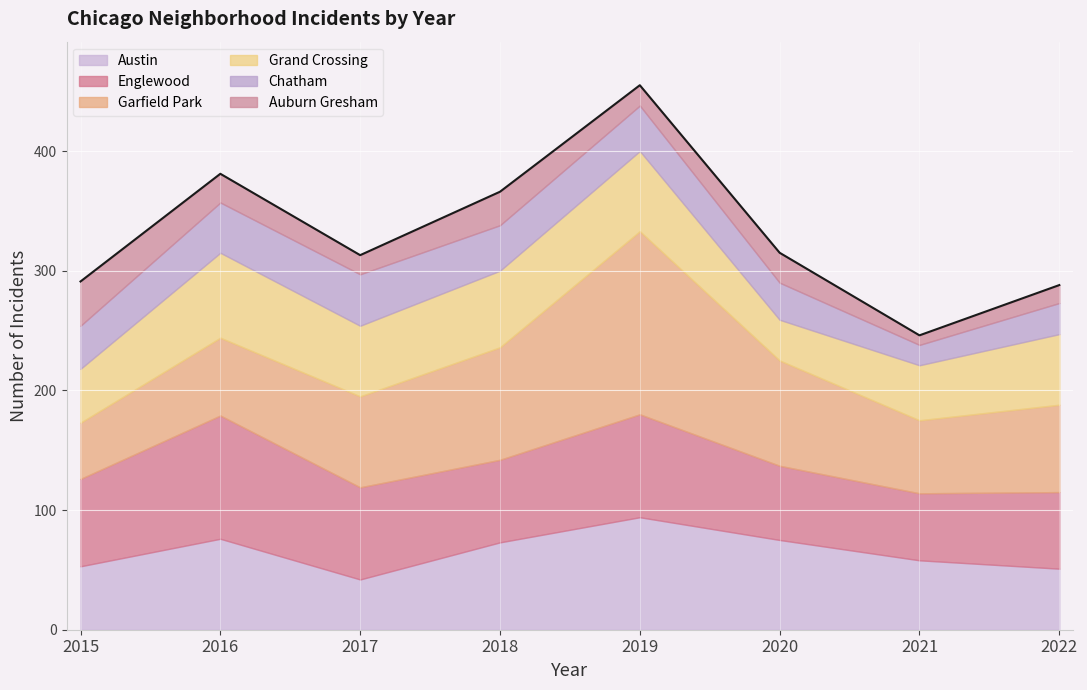

Which series ends up on top after the final intersection of Auburn Gresham and Chatham?

Chatham